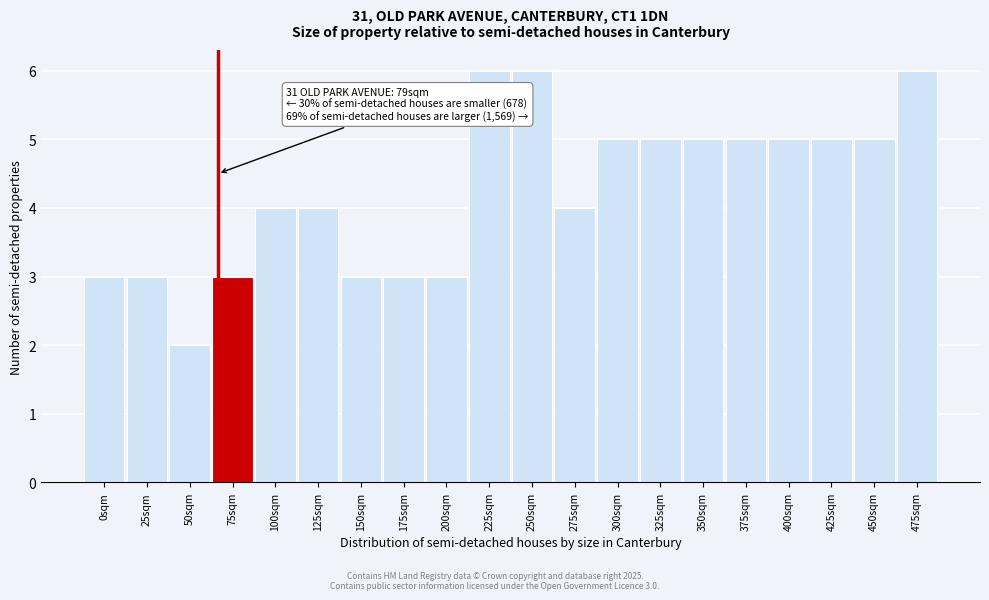

Reading left to right, extract all data points from this chart.

3	3	2	3	4	4	3	3	3	6	6	4	5	5	5	5	5	5	5	6